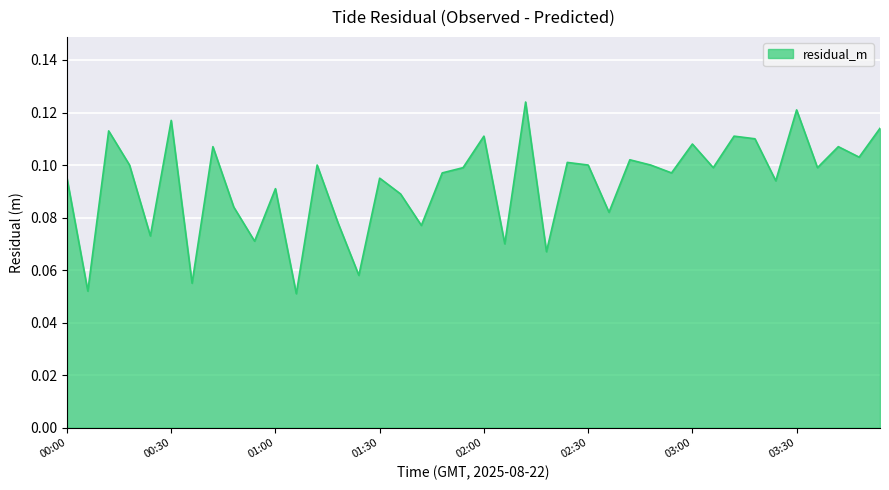

Does the chart display data point markers on the line(s)?

No